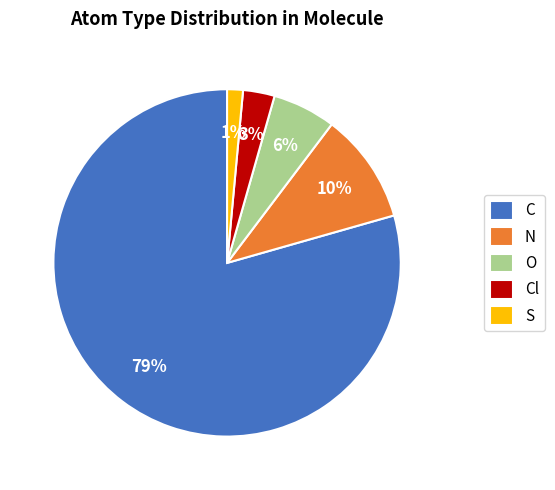

Is the sum of N and O greater than half?

No